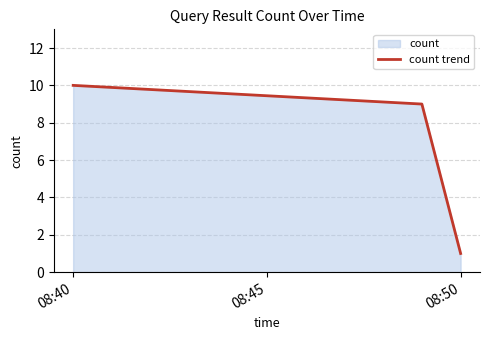

What is the value of the 2nd point from the left?

9